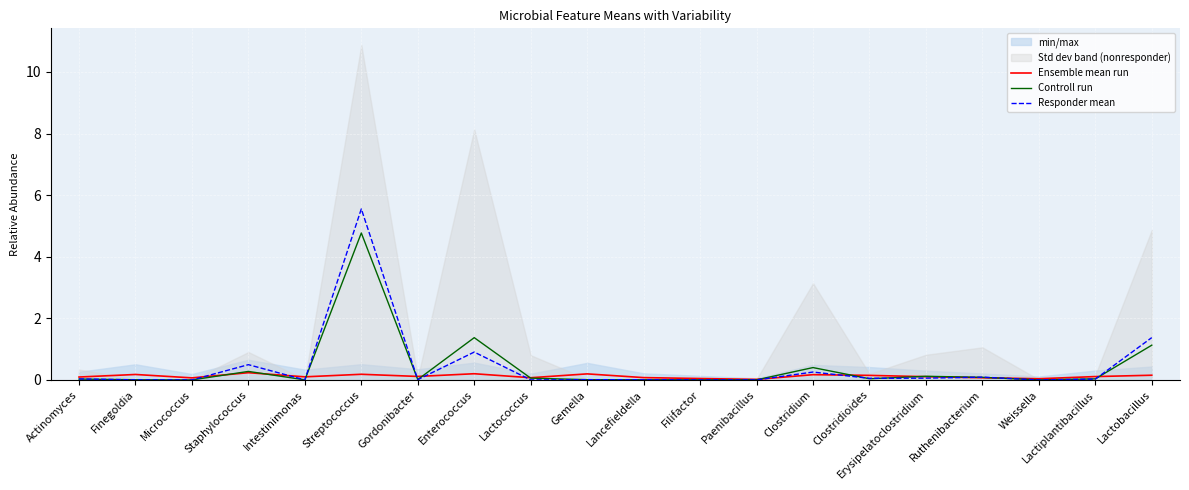

List the labels in order of Ensemble mean run value, largest first.

Staphylococcus, Enterococcus, Gemella, Streptococcus, Finegoldia, Clostridium, Lactobacillus, Clostridioides, Gordonibacter, Lactiplantibacillus, Erysipelatoclostridium, Intestinimonas, Actinomyces, Lancefieldella, Lactococcus, Ruthenibacterium, Micrococcus, Filifactor, Weissella, Paenibacillus